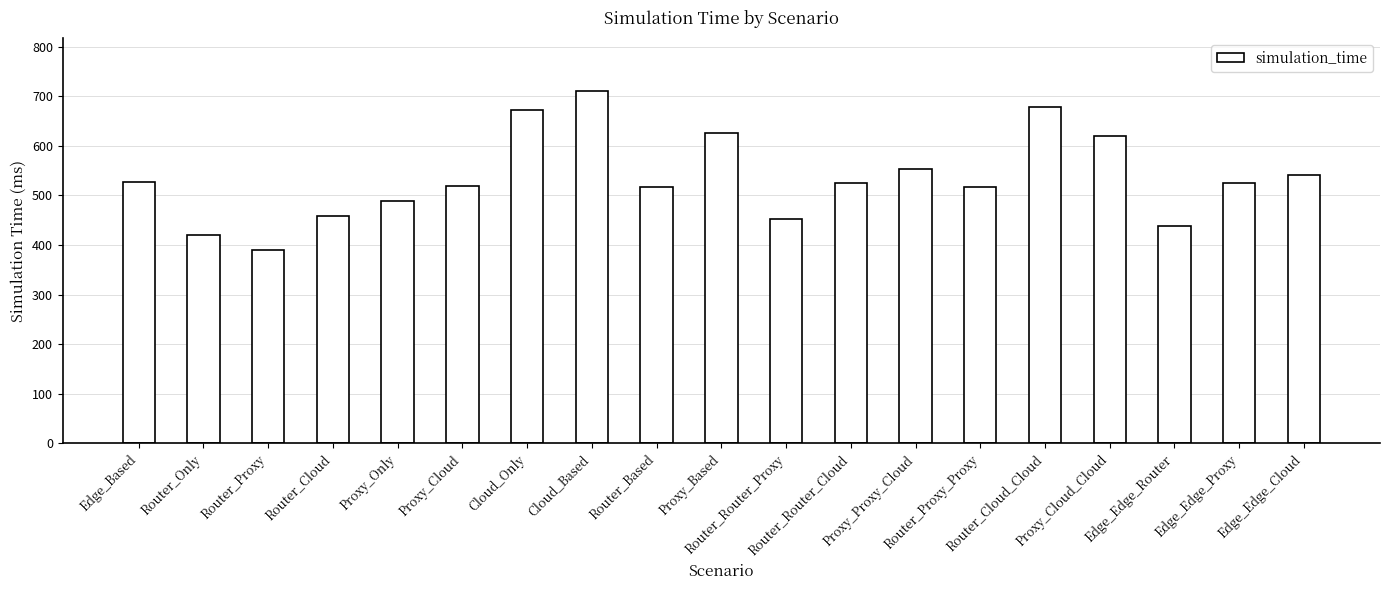

At which category does the chart reach its minimum across all series?

Router_Proxy